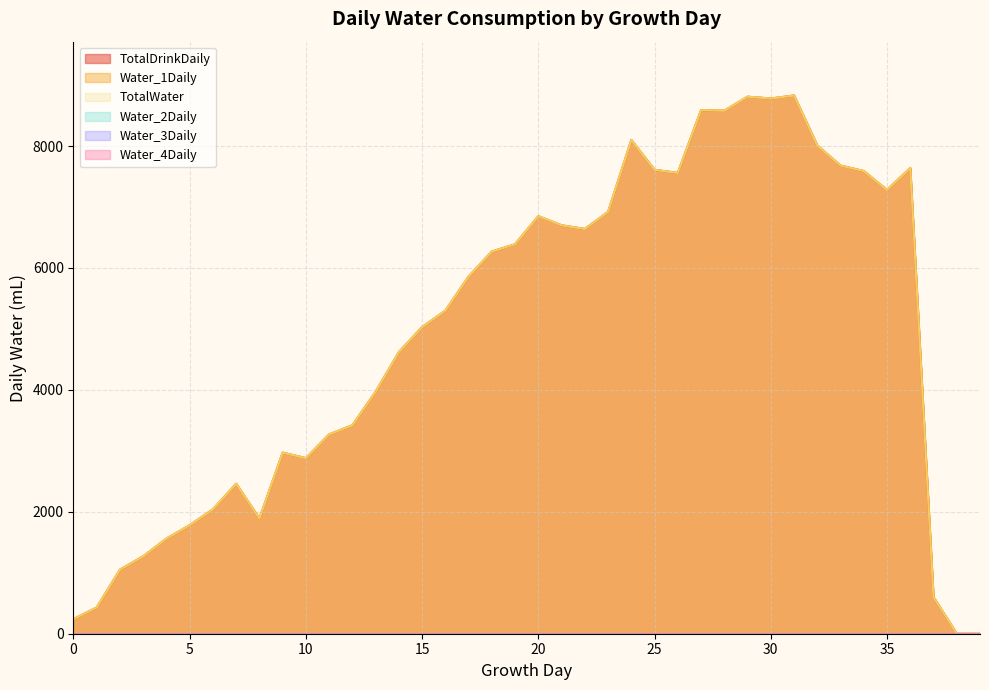

True or false: TotalWater and Water_1Daily cross at least once.

False